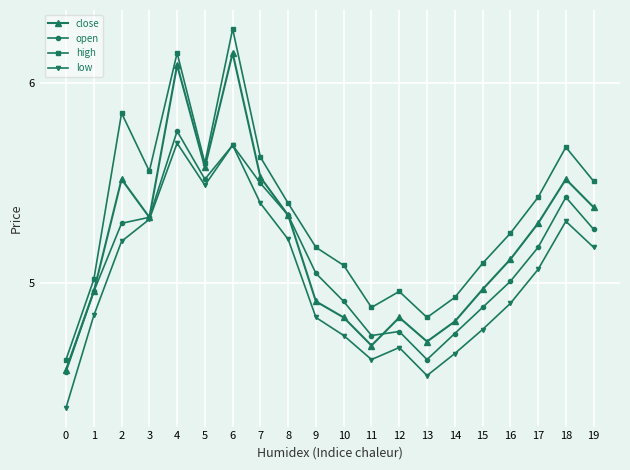

List the series in order of their overall mean, highest first.

high, close, open, low